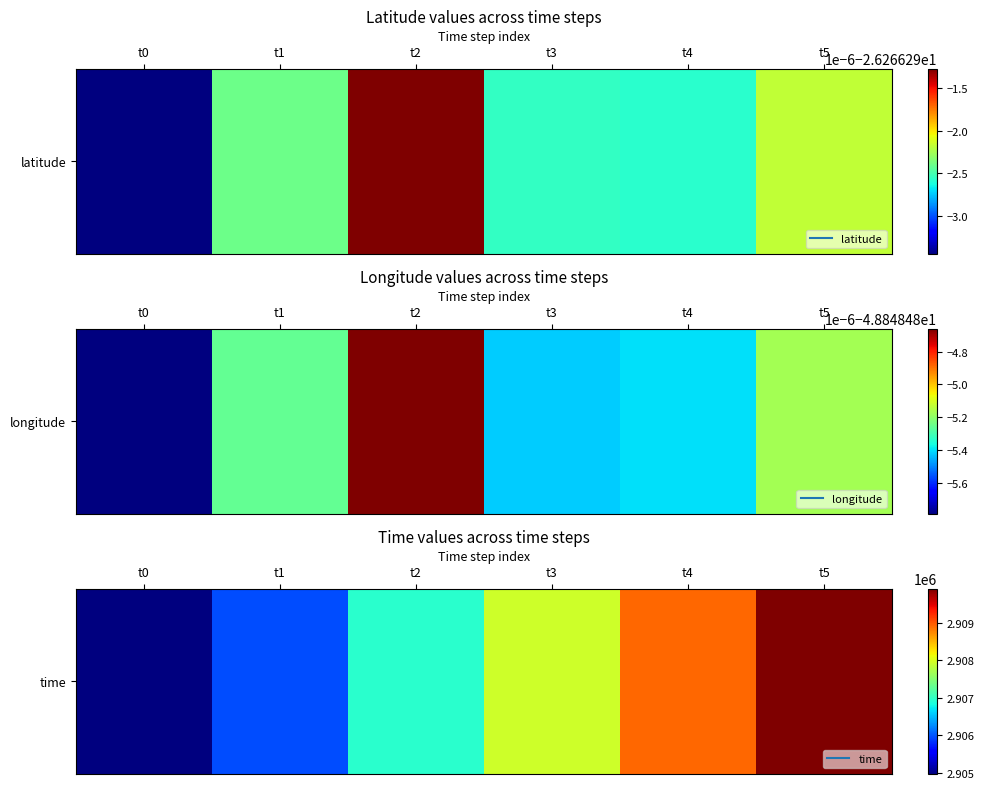

Rank the categories by value from highest to lowest.

t5, t4, t3, t2, t1, t0